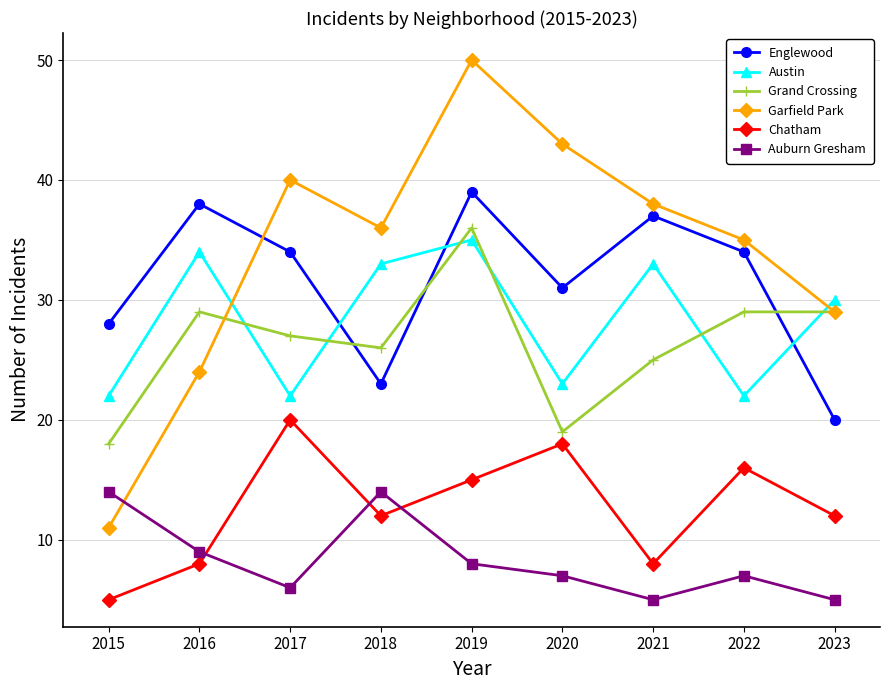

How many series are shown in this chart?

6